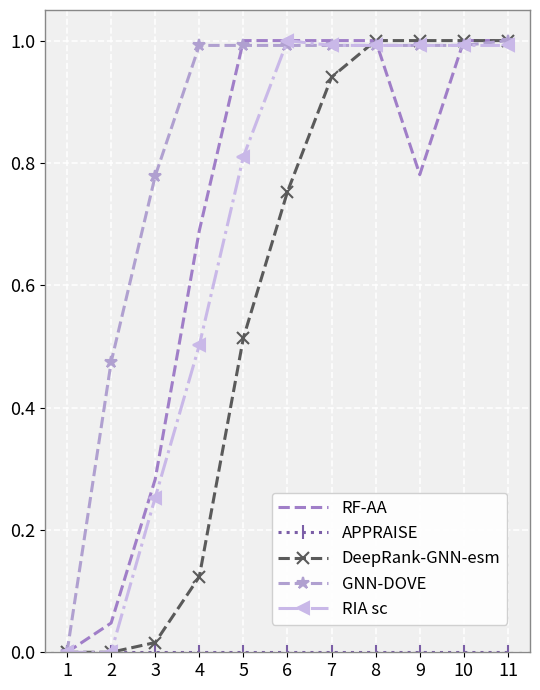

Where is GNN-DOVE nearest to the value 0?

1